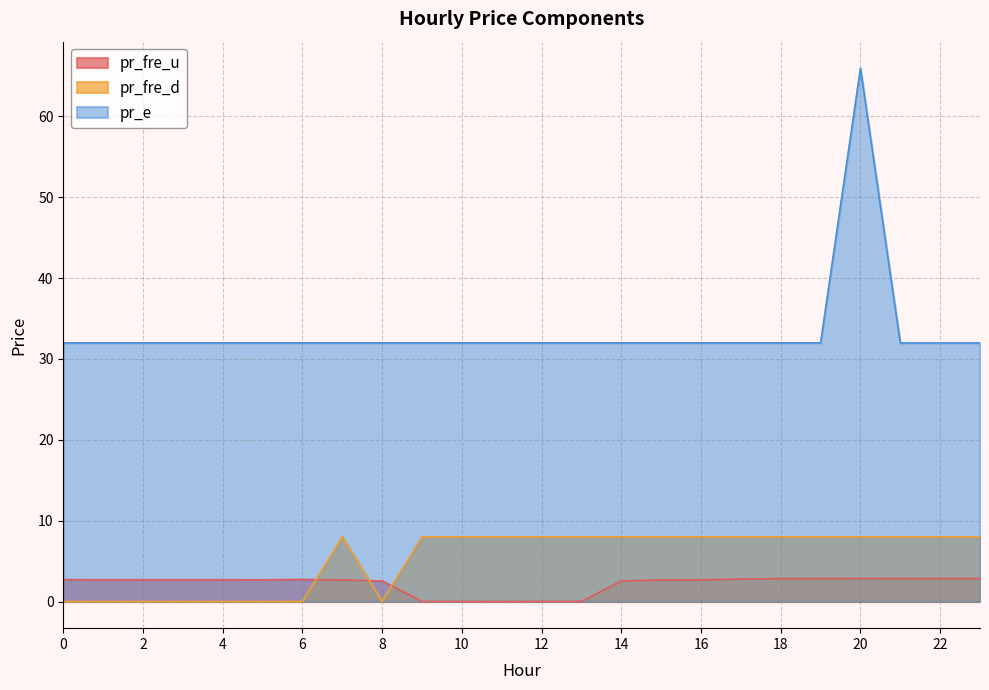

Reading left to right, what are all the values shown in this chart?

pr_fre_u: 2.7	2.7	2.7	2.7	2.7	2.7	2.7	2.7	2.5	0.0	0.0	0.0	0.0	0.0	2.5	2.7	2.7	2.8	2.8	2.8	2.8	2.8	2.8	2.8
pr_fre_d: 0.0	0.0	0.0	0.0	0.0	0.0	0.0	8.0	0.0	8.0	8.0	8.0	8.0	8.0	8.0	8.0	8.0	8.0	8.0	8.0	8.0	8.0	8.0	8.0
pr_e: 32.0	32.0	32.0	32.0	32.0	32.0	32.0	32.0	32.0	32.0	32.0	32.0	32.0	32.0	32.0	32.0	32.0	32.0	32.0	32.0	66.0	32.0	32.0	32.0